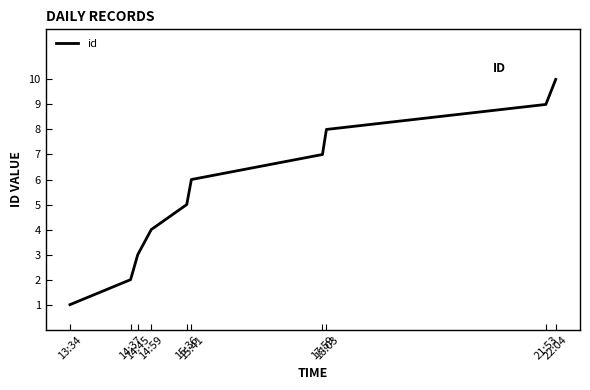

Rank the categories by value from highest to lowest.

22:04, 21:53, 18:03, 17:59, 15:41, 15:36, 14:59, 14:45, 14:37, 13:34